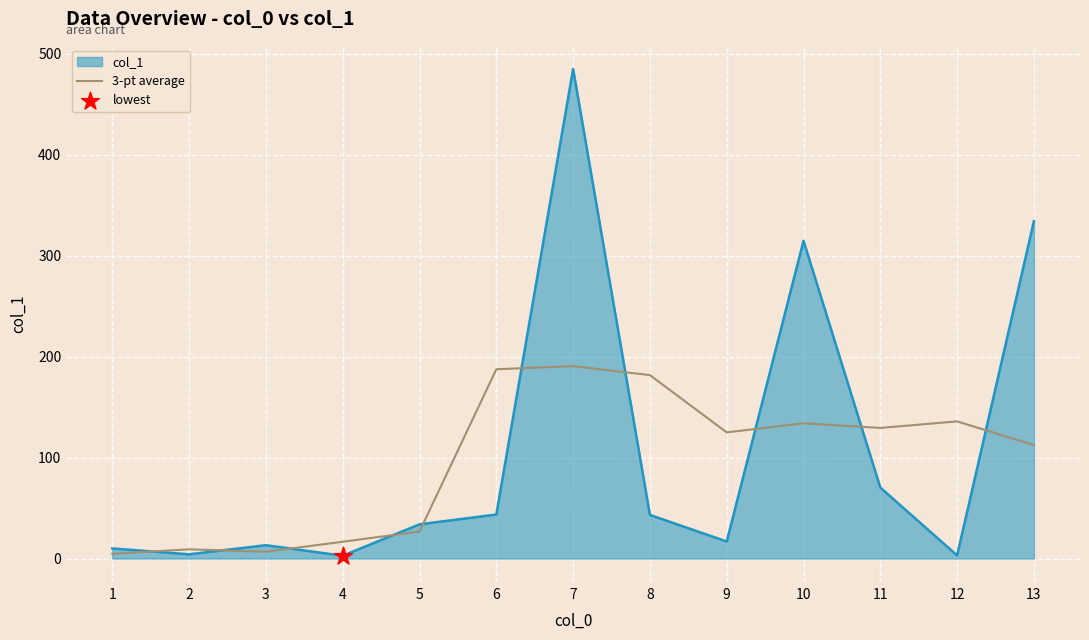

Between 5 and 6, which series saw the biggest shift?

3-pt average